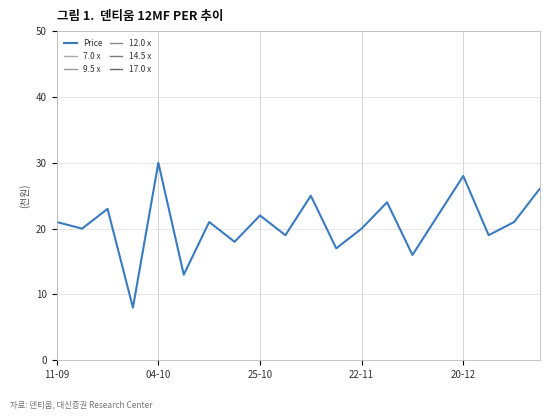

What is the difference between the maximum and minimum values in the 9.5 x series?

133.0